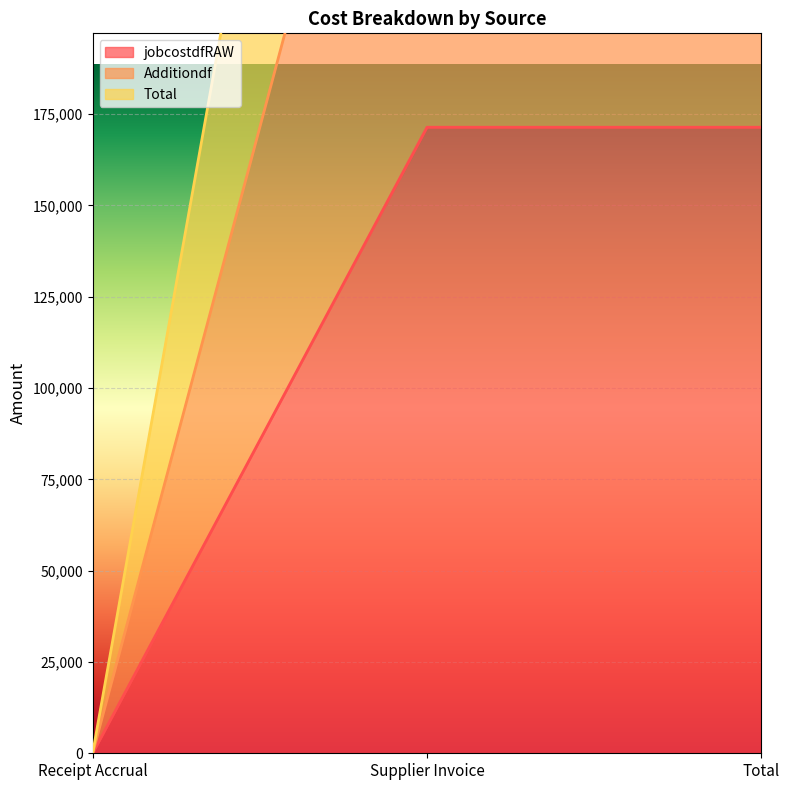

At which label does Total reach its peak?

Supplier Invoice